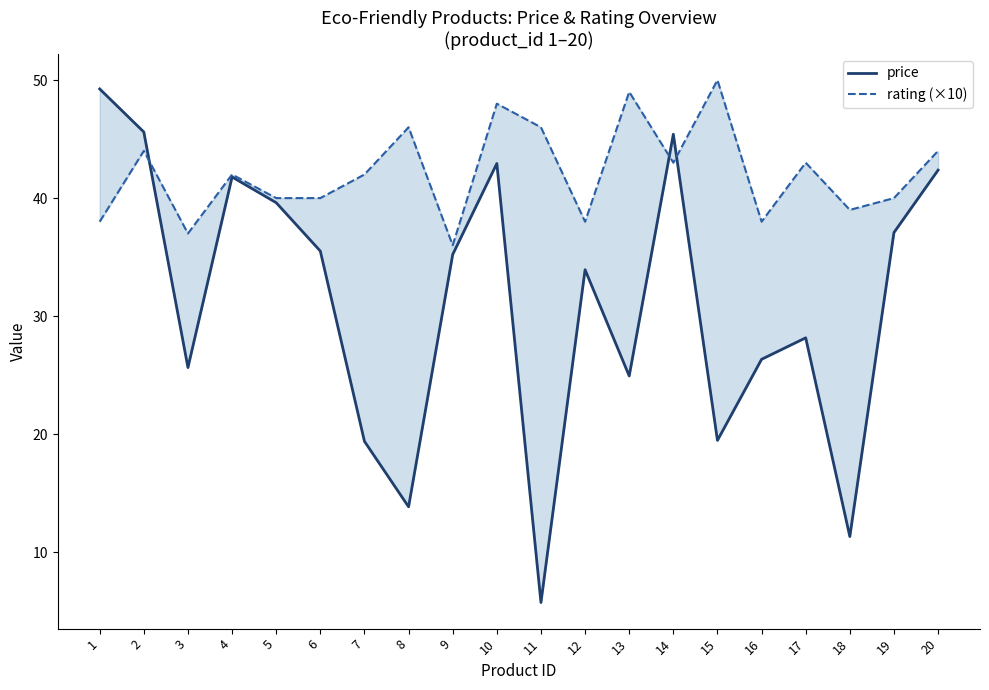

At which category does rating (×10) reach its first local valley?

3